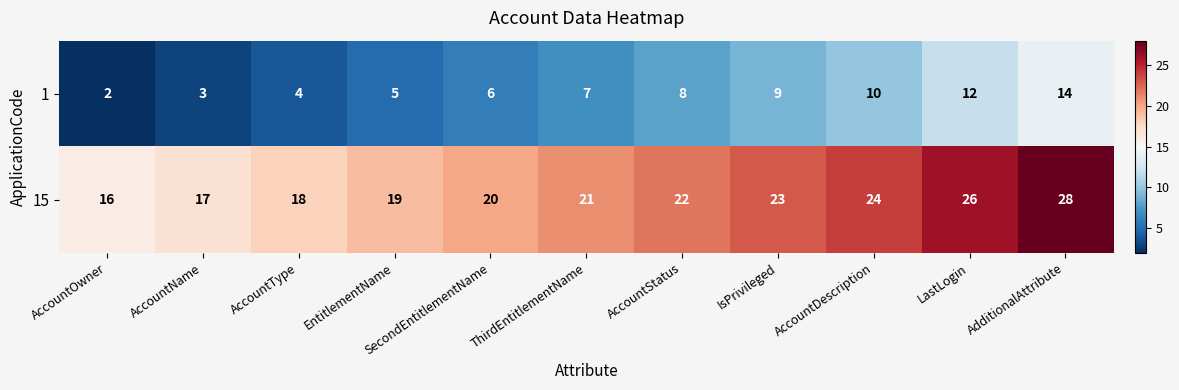

At which label is 1 closest to 8?

AccountStatus